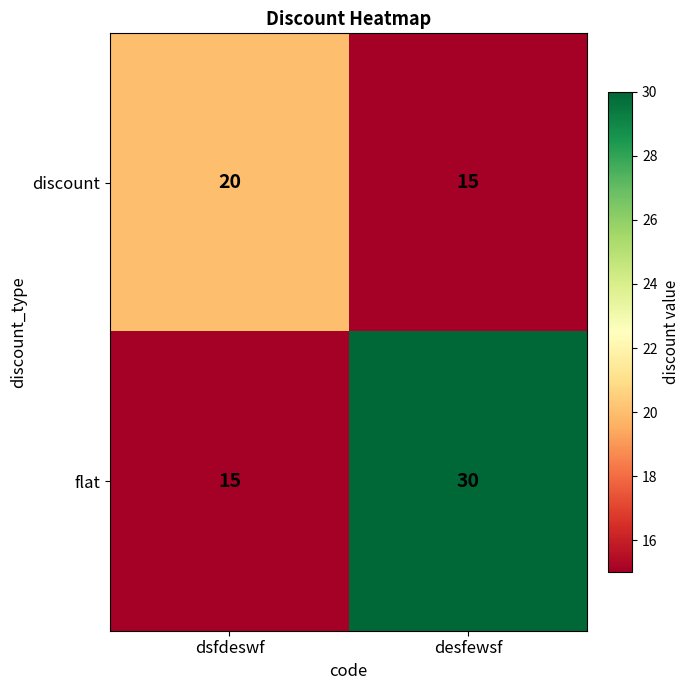

The discount series shows 28 at dsfdeswf. True or false?

False